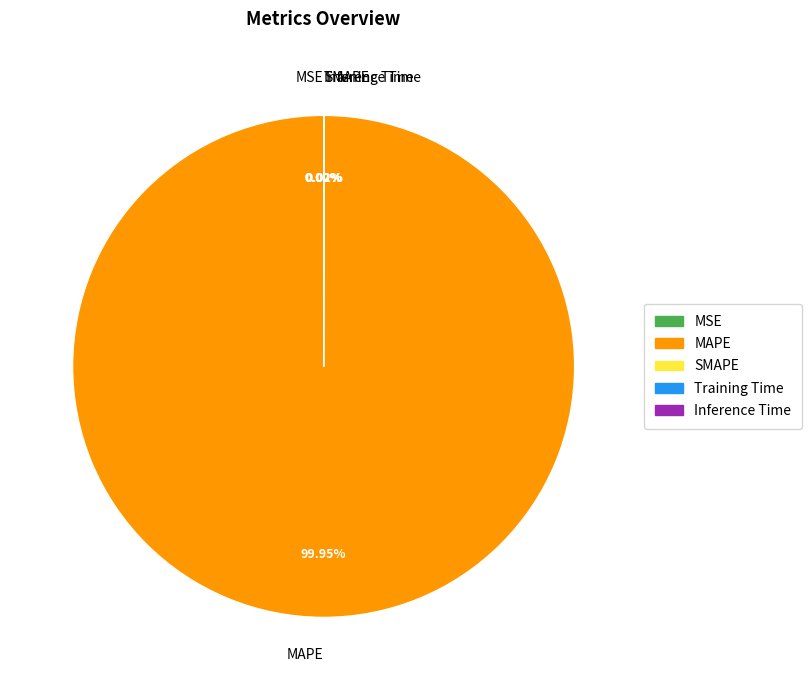

Is there any slice that represents more than half of the pie?

Yes